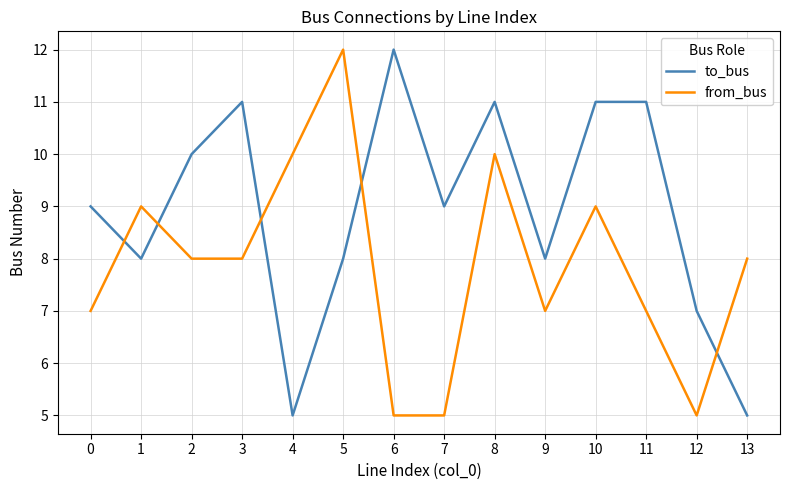

Which series changed the most between 4 and 13?

from_bus